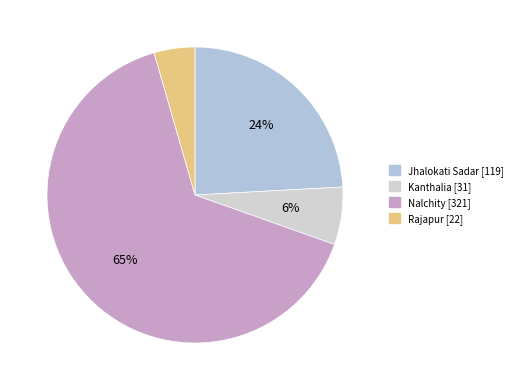

Which category has the biggest portion of the pie?

Nalchity